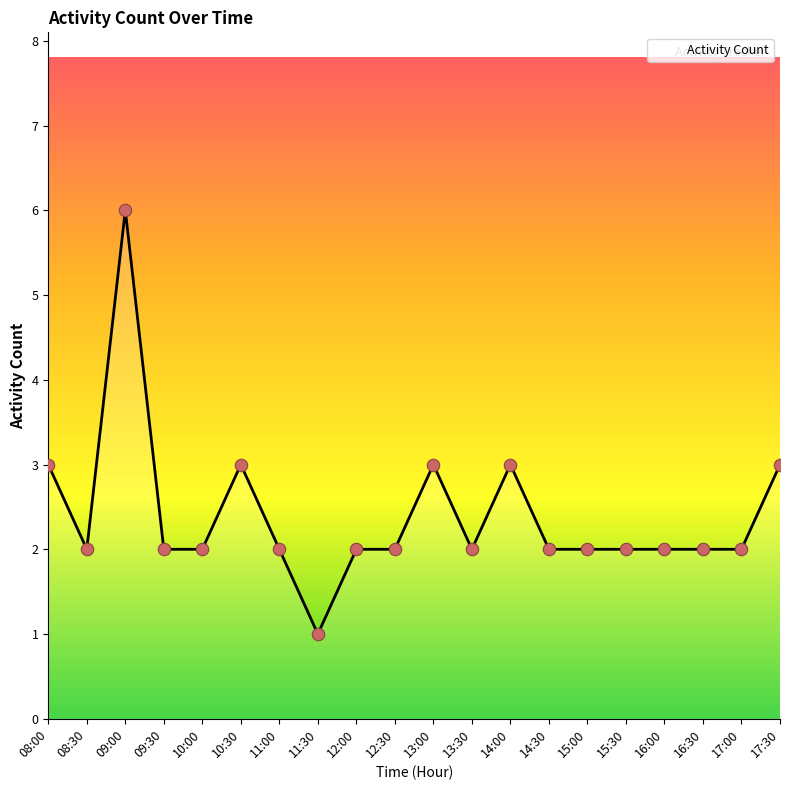

What is the change in value from 08:30 to 10:30?

+1